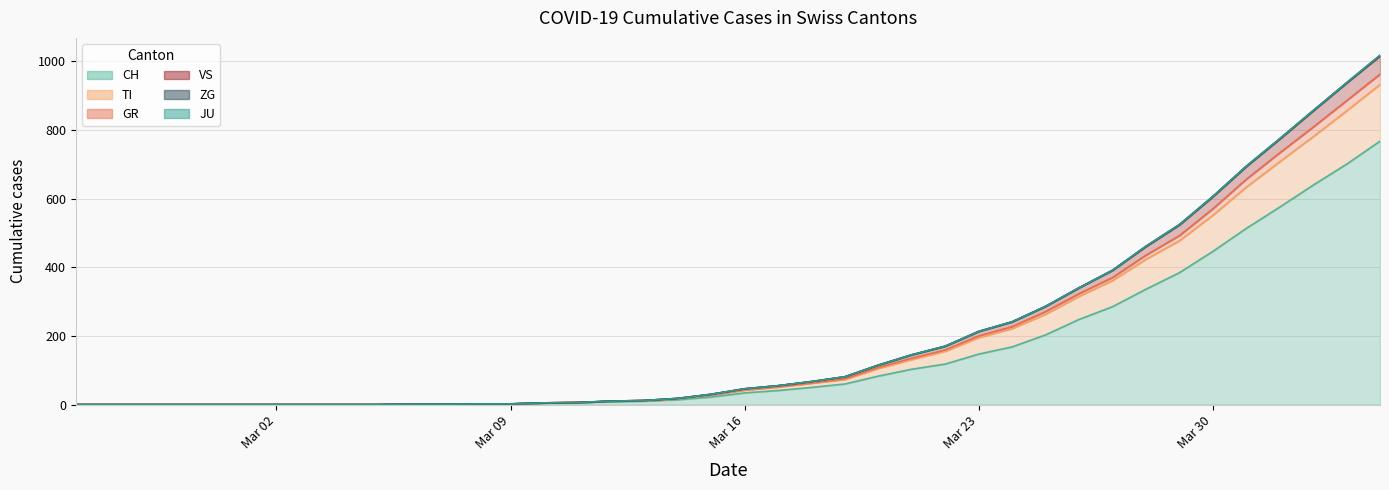

Rank the series at 2020-02-27 from highest to lowest value.

CH, TI, GR, VS